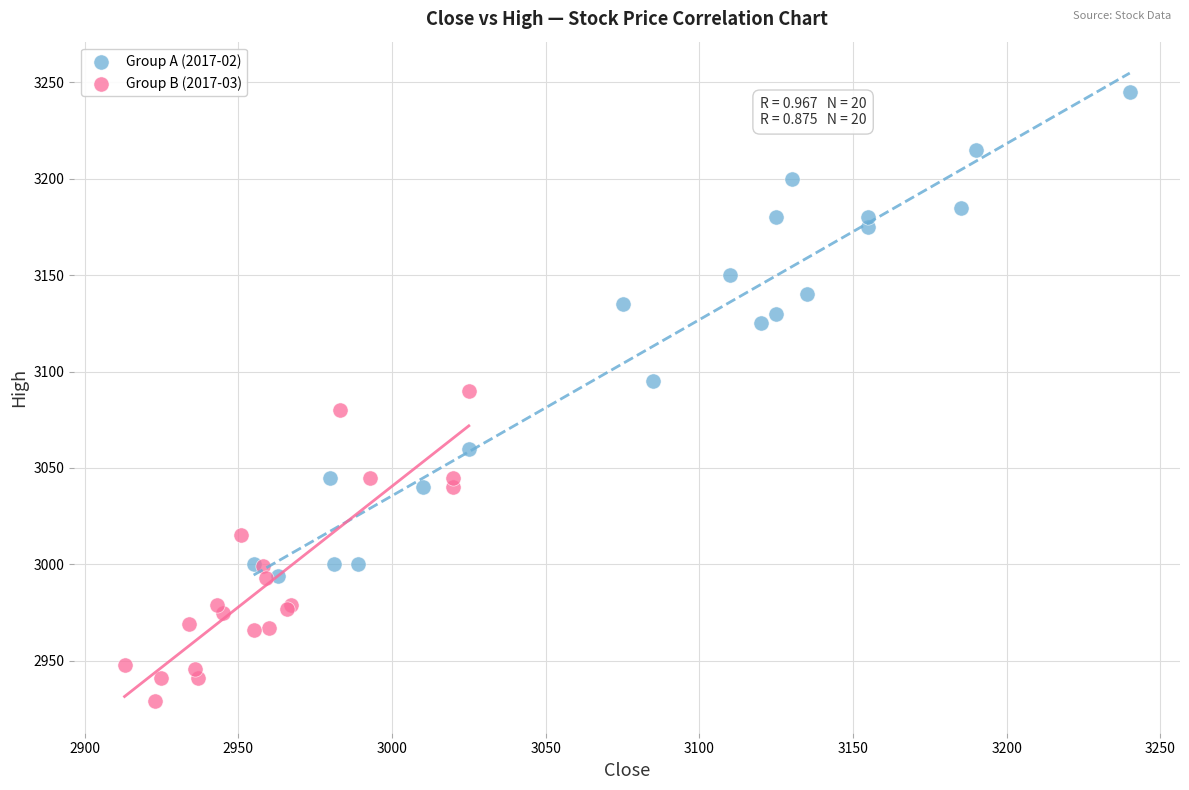

Which series contains the highest Y value?

Group A (2017-02)